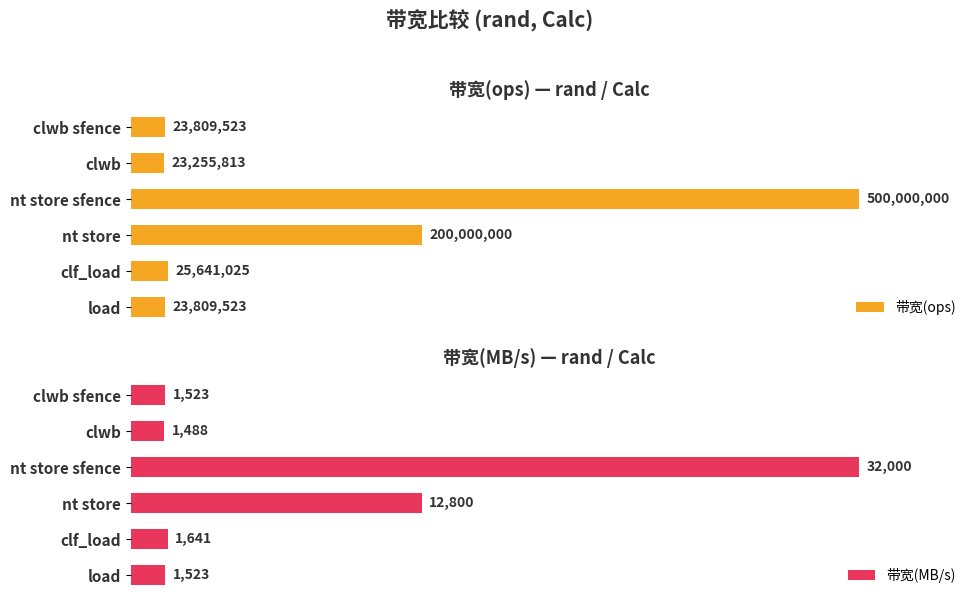

True or false: 带宽(ops) has a value of 0.5 at nt store sfence.

False